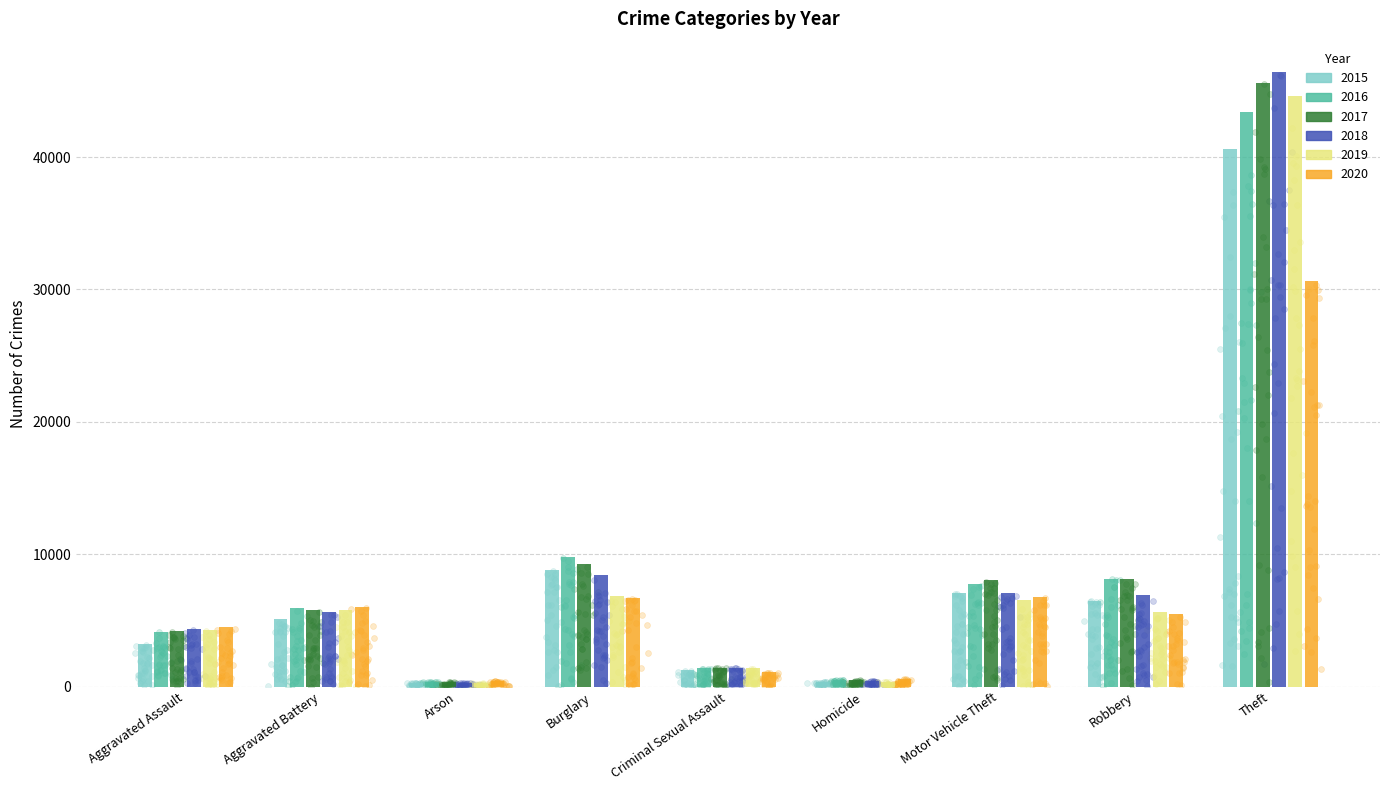

What are all the series names shown in the legend?

2015, 2016, 2017, 2018, 2019, 2020